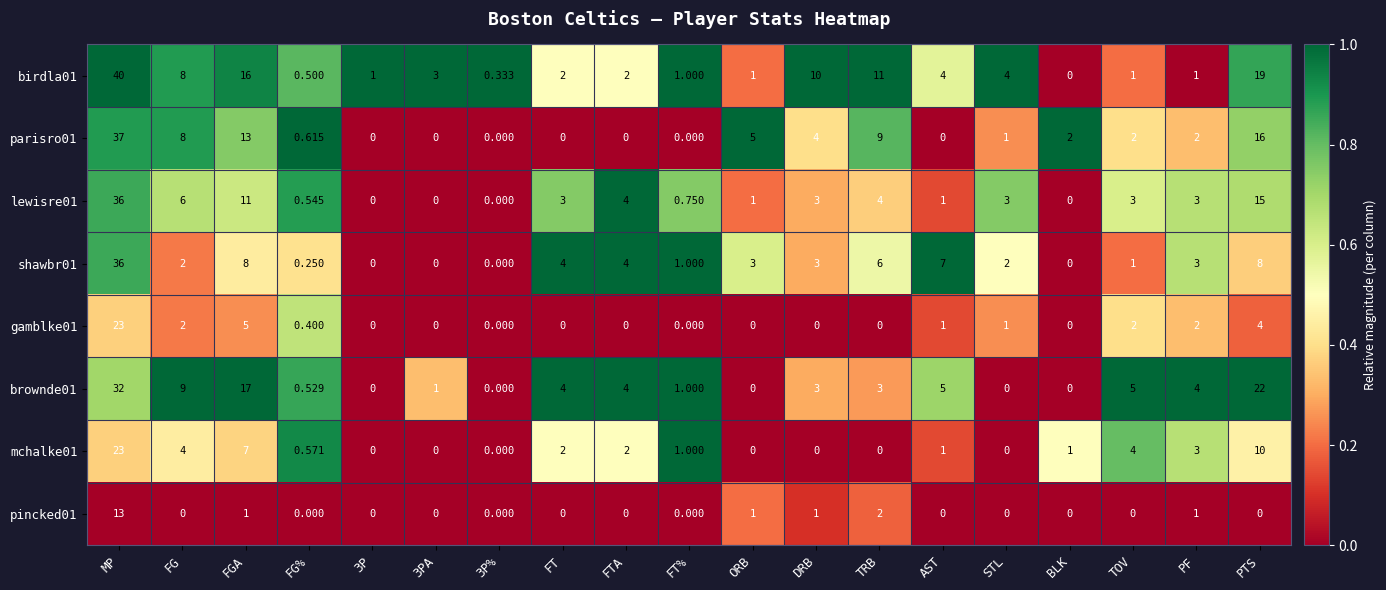

Where does the birdla01 series first go above 2?

MP